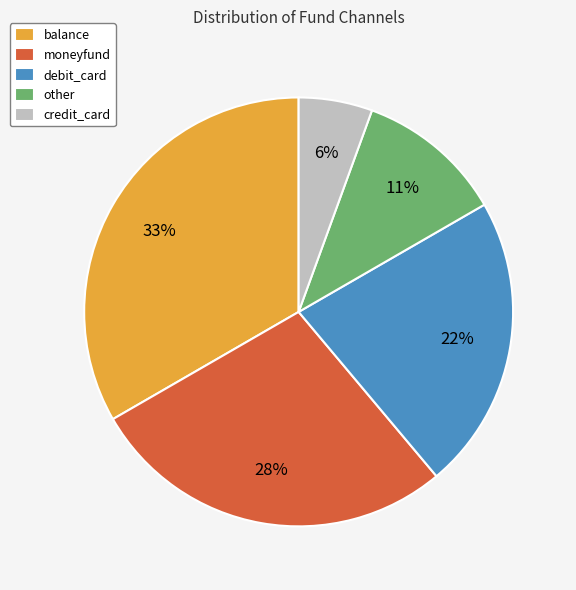

To the nearest percent, what portion does moneyfund represent?

28%